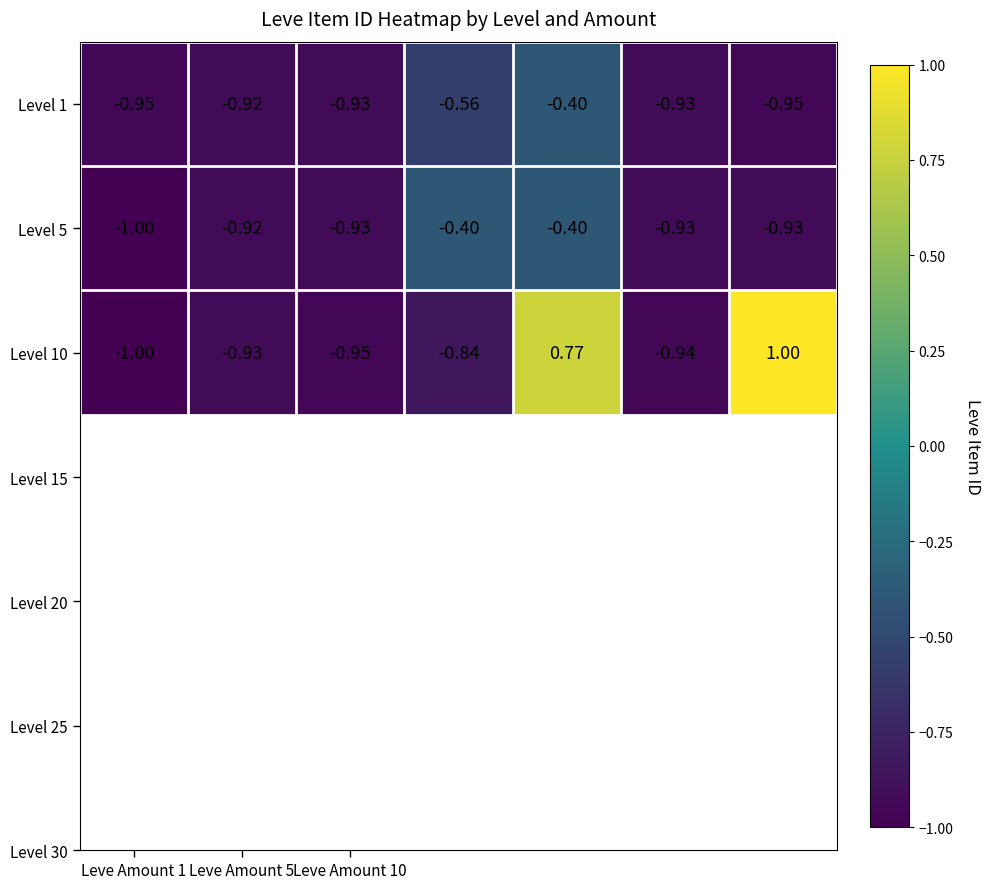

How many series are shown in this chart?

3